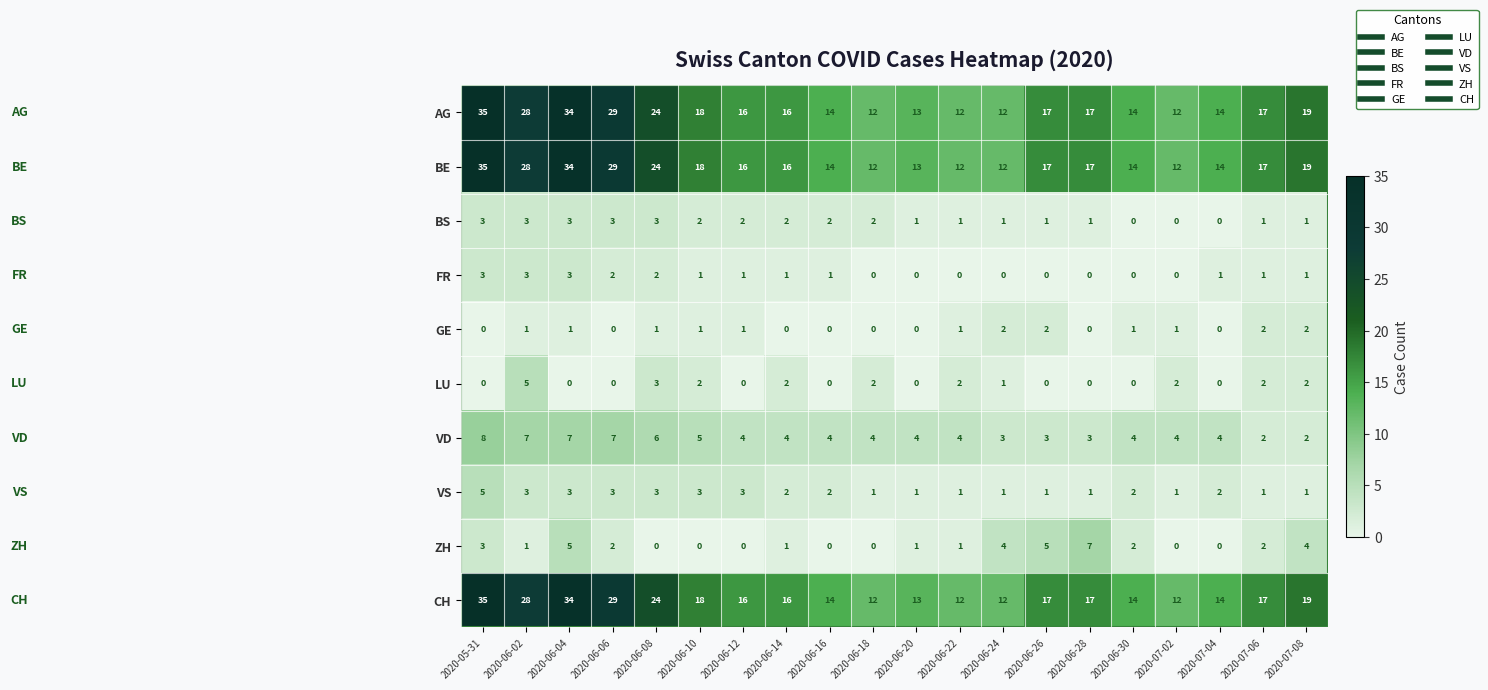

What is the approximate value of CH at 2020-06-10, to the nearest 10?

20